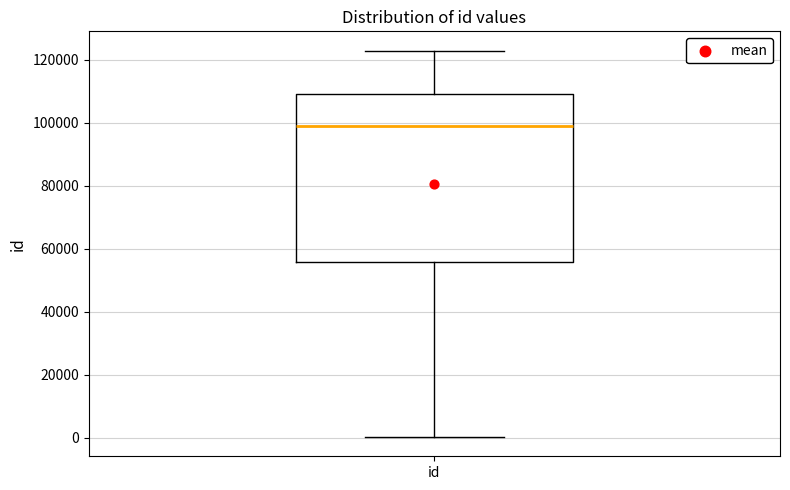

Transcribe this box plot: give where the median line is, the range the box spans, and where the two whiskers end, as read against the y-axis. The values are not printed on the chart, so give them approximately, as read against the axis.

median 98000, box 56000 to 110000, whiskers 0 to 122000